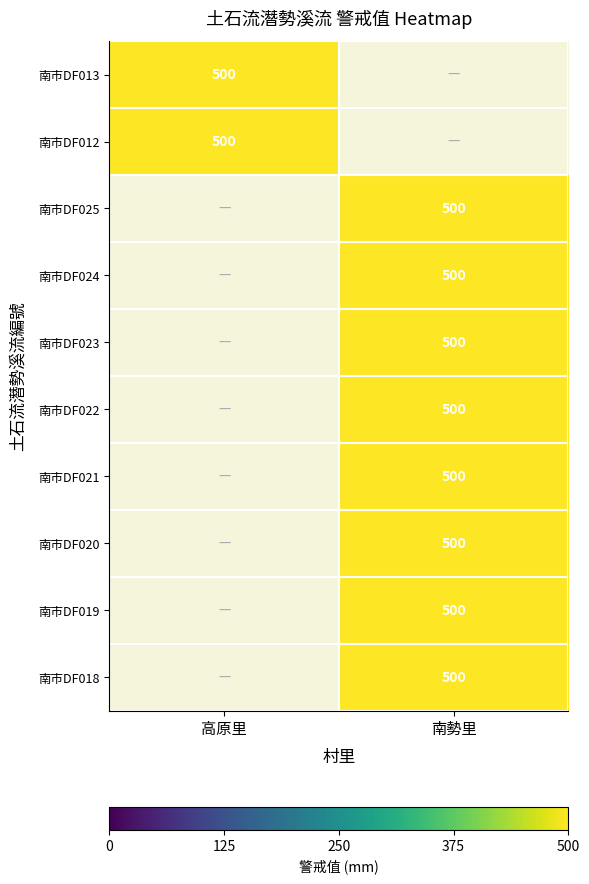

How many positive values does the 南勢里 series have?

8